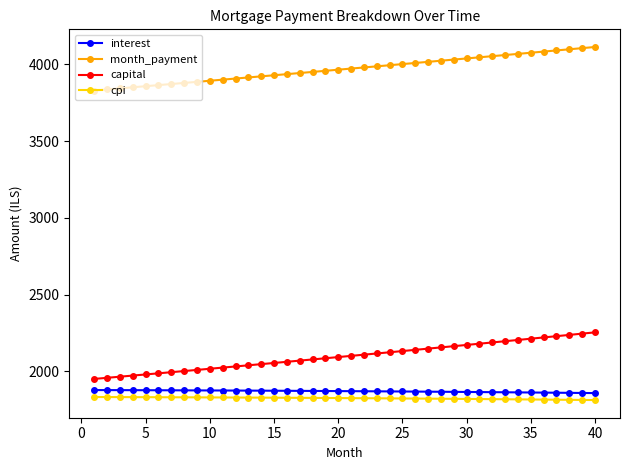

Which series has the widest spread of values?

capital